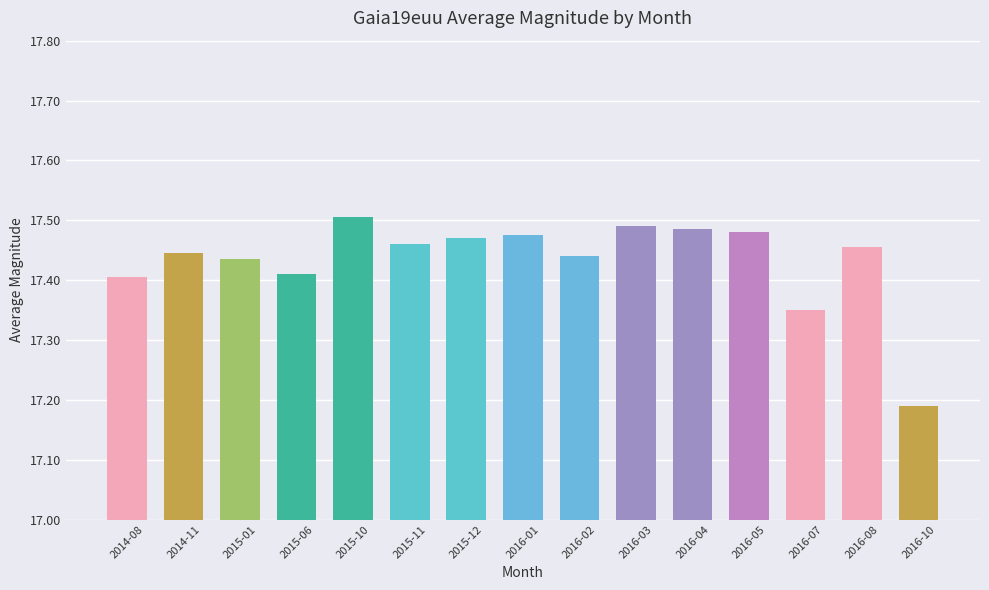

How many distinct data groups are displayed?

1